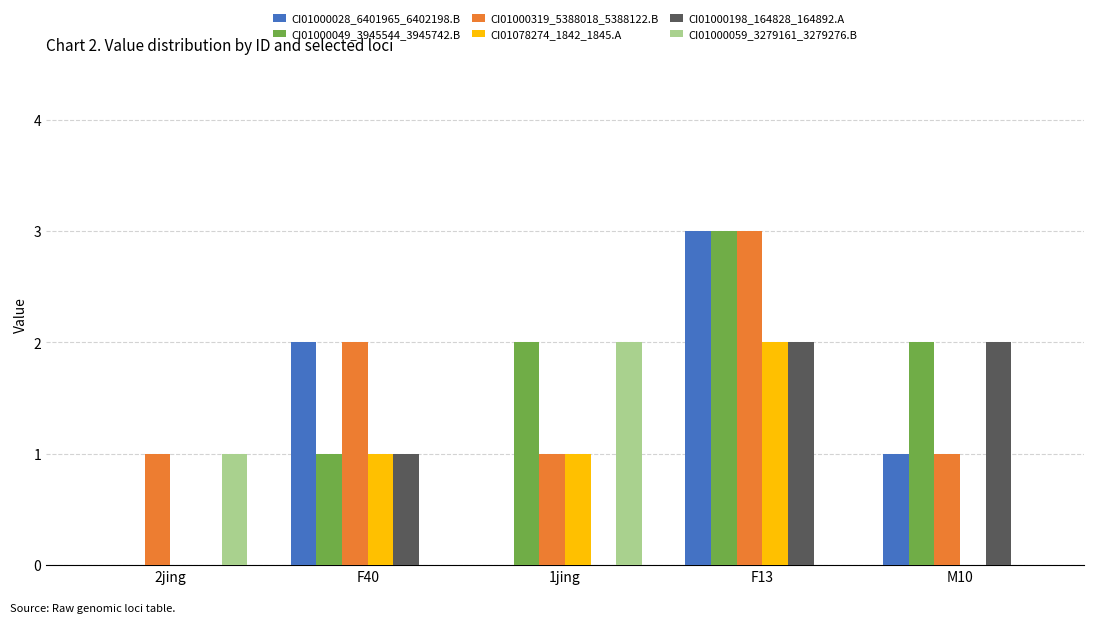

What is the difference between the CI01000198_164828_164892.A values at 2jing and F40?

1